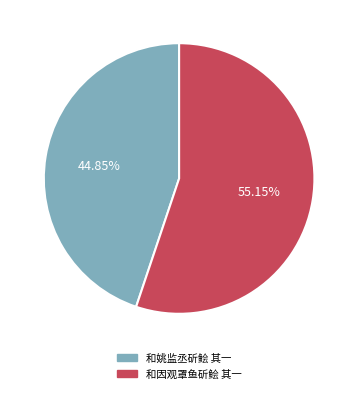

Is it true that 和因观罩鱼斫鲙 其一 is 55% of the pie?

True